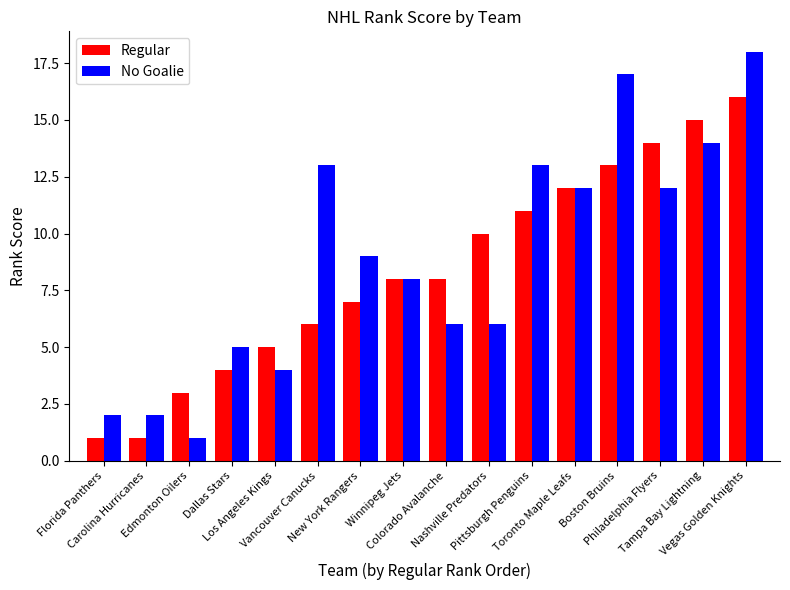

What is the average value of the Regular series?

8